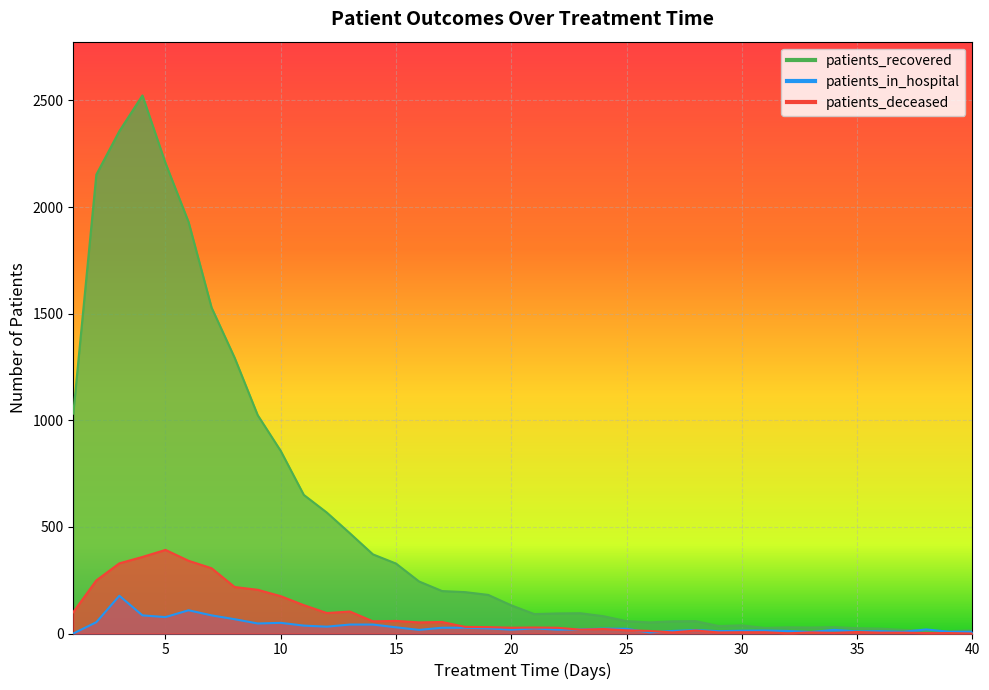

Count the number of data series in this chart.

3